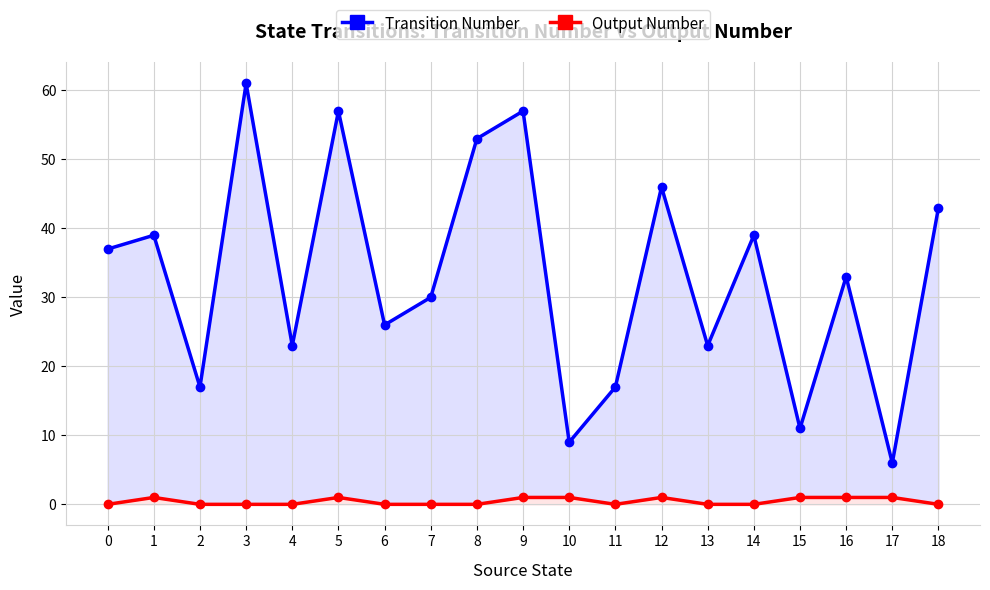

How many categories are shown in the chart?

19